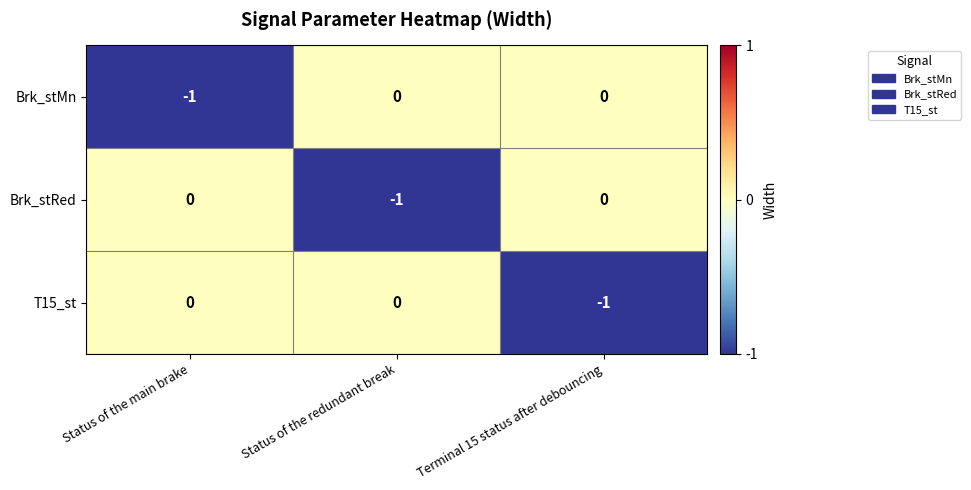

Count the T15_st values in the range -1 to 0.

3